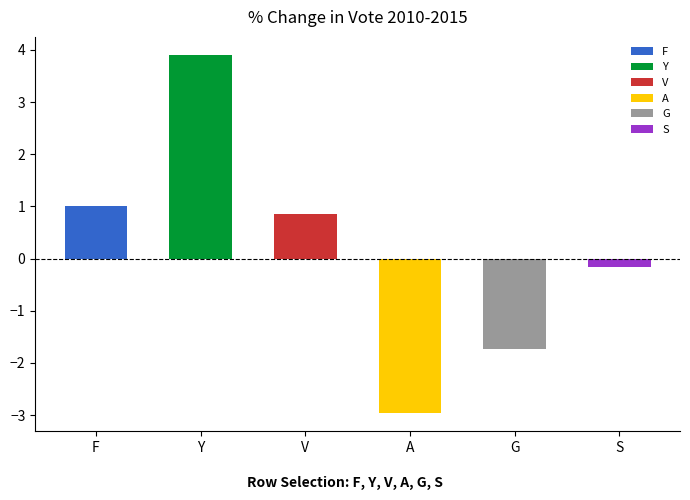

How many bars are there in total?

6